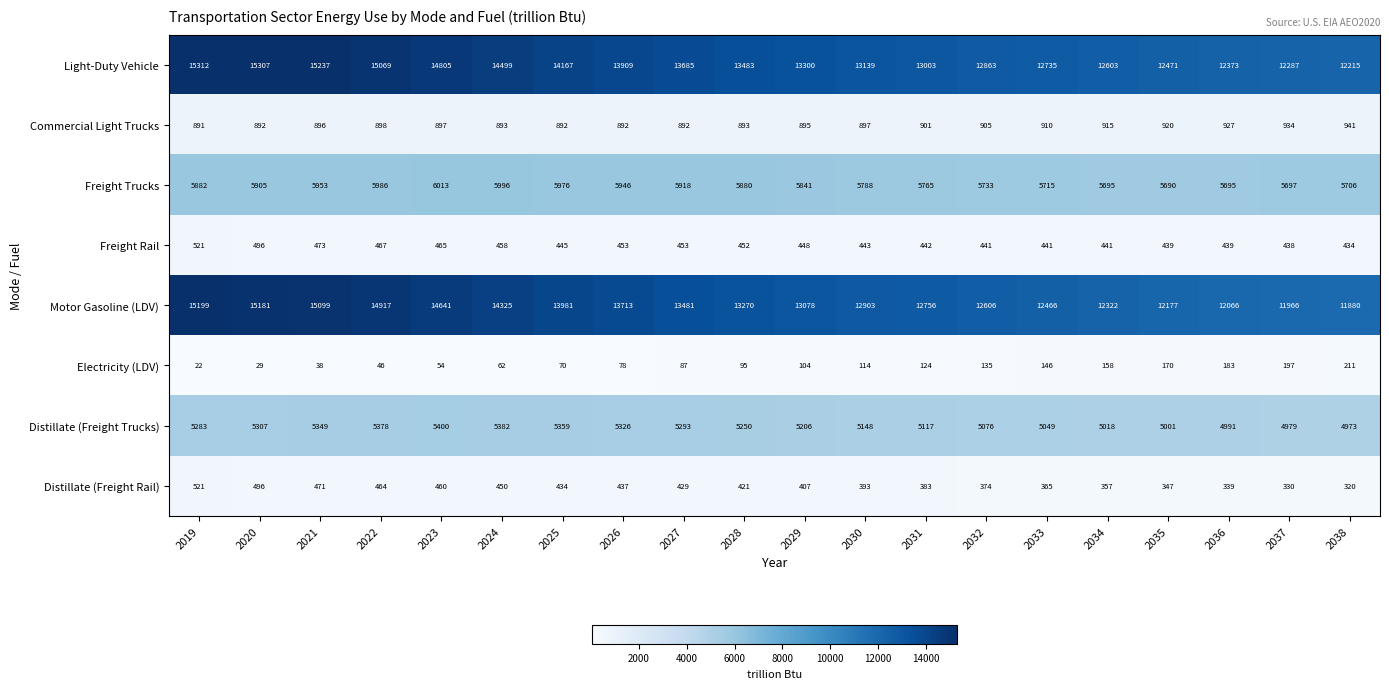

Rank the categories by Distillate (Freight Trucks) value from highest to lowest.

2023, 2024, 2022, 2025, 2021, 2026, 2020, 2027, 2019, 2028, 2029, 2030, 2031, 2032, 2033, 2034, 2035, 2036, 2037, 2038